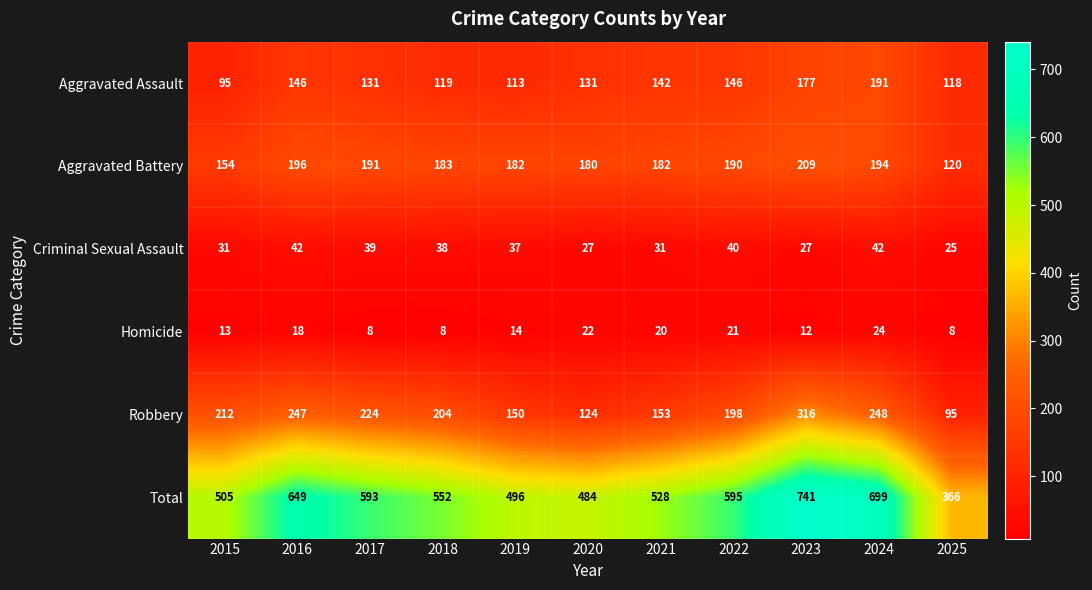

How many categories are shown in the chart?

11